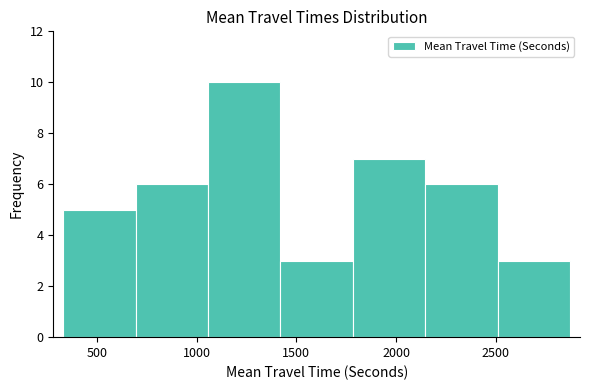

Reading left to right, list every bar in this chart as the range it spans on the x-axis followed by its height. Neither the bar edges nor the heights are printed on the chart, so give them approximately, as read against the axes.

350 to 700: 5
700 to 1050: 6
1050 to 1400: 10
1400 to 1800: 3
1800 to 2150: 7
2150 to 2500: 6
2500 to 2850: 3